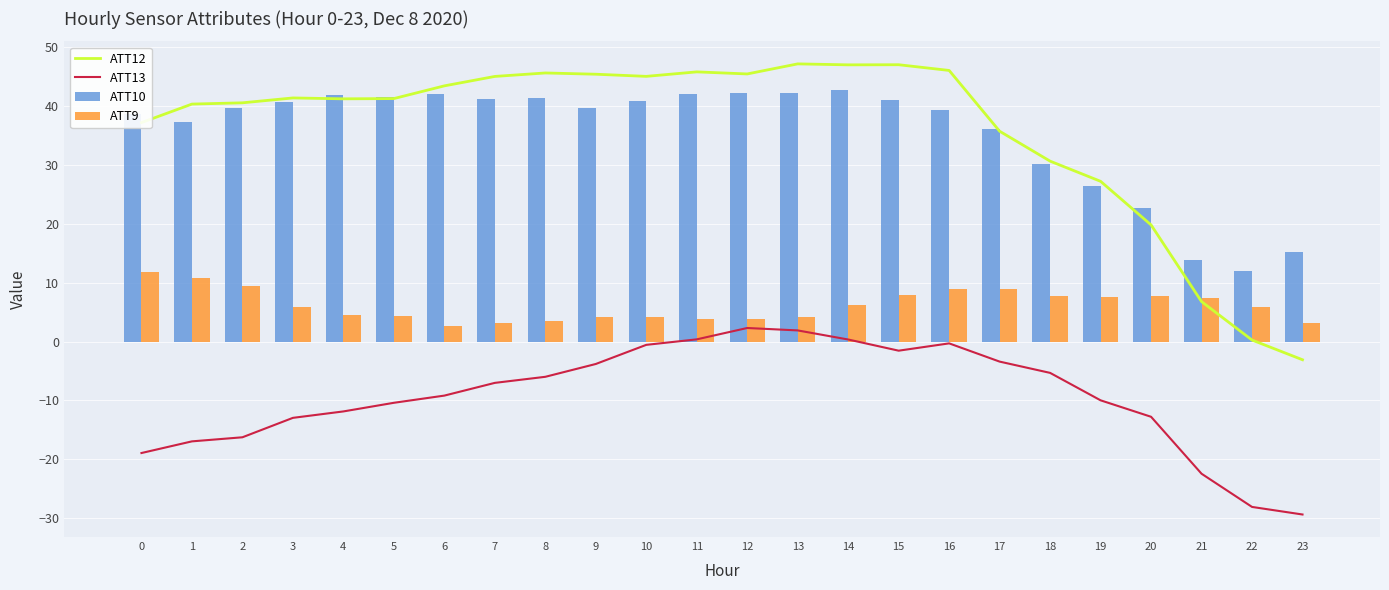

What is the sum of all ATT12 values?

862.0